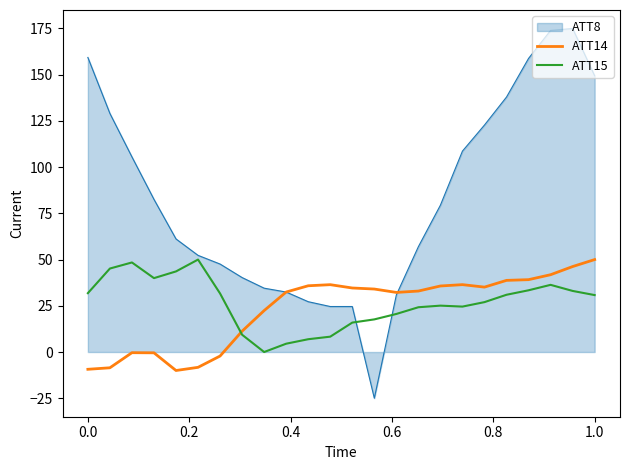

Which series has the largest total across all categories?

ATT8